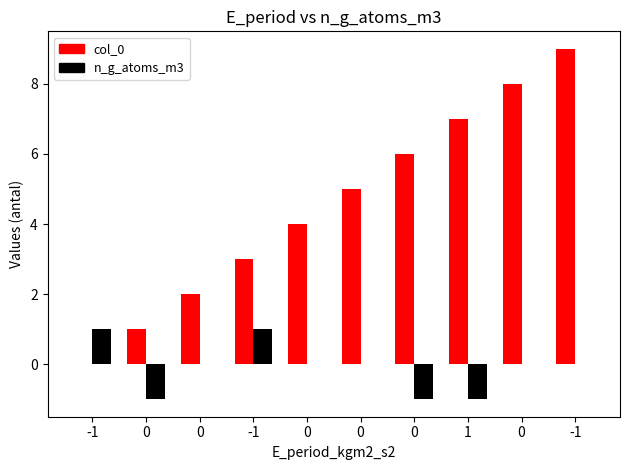

What is the sum of the col_0 values at -1 and 0?

5